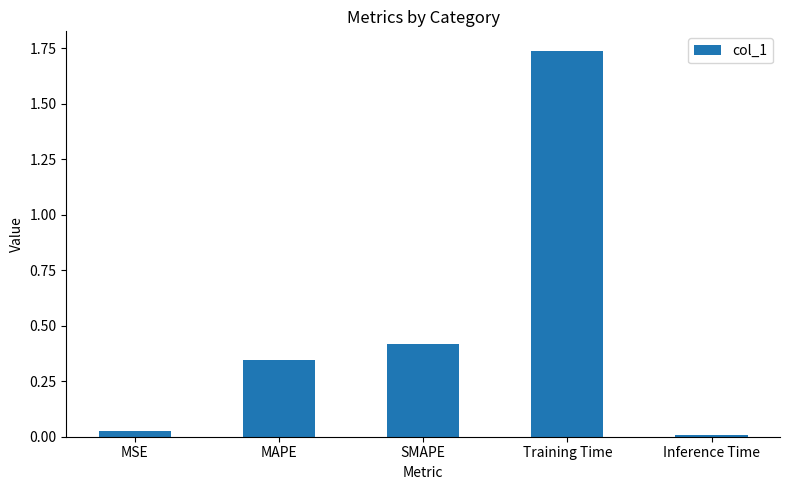

What position from the left is Training Time?

4